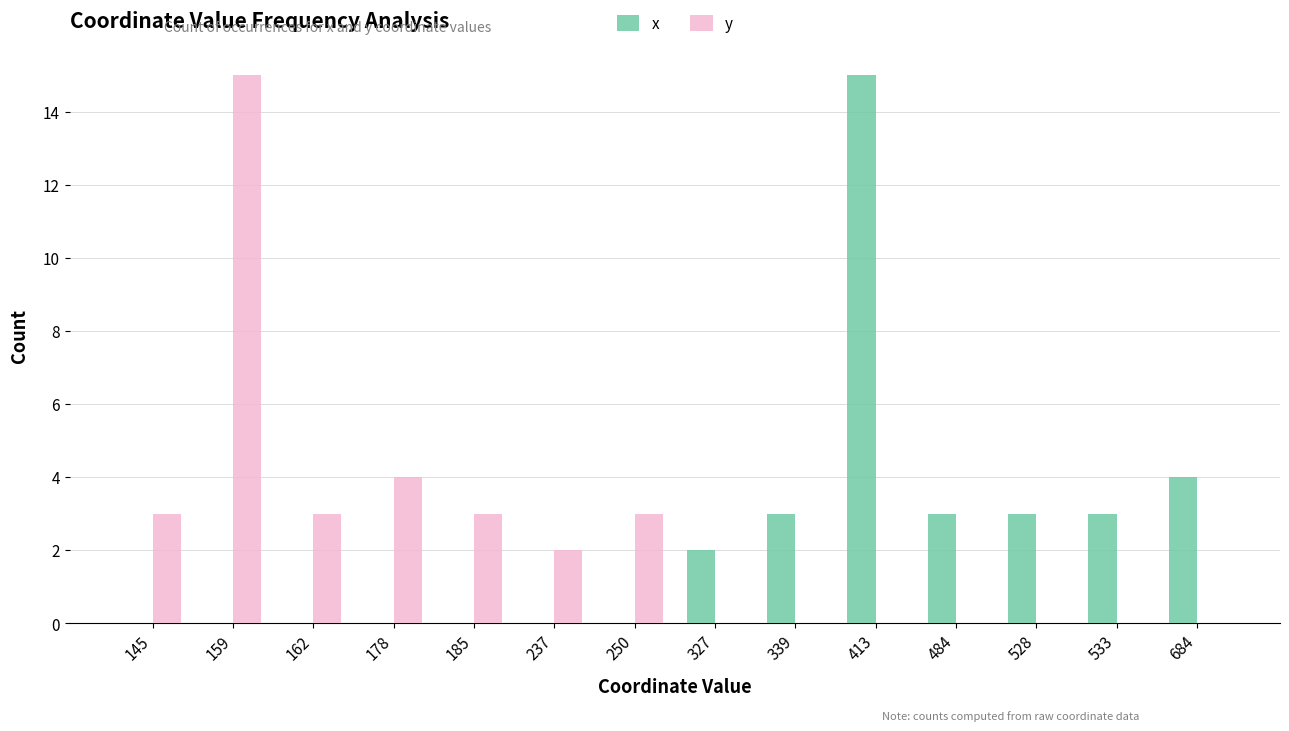

True or false: y has a value of 15 at 159.

True